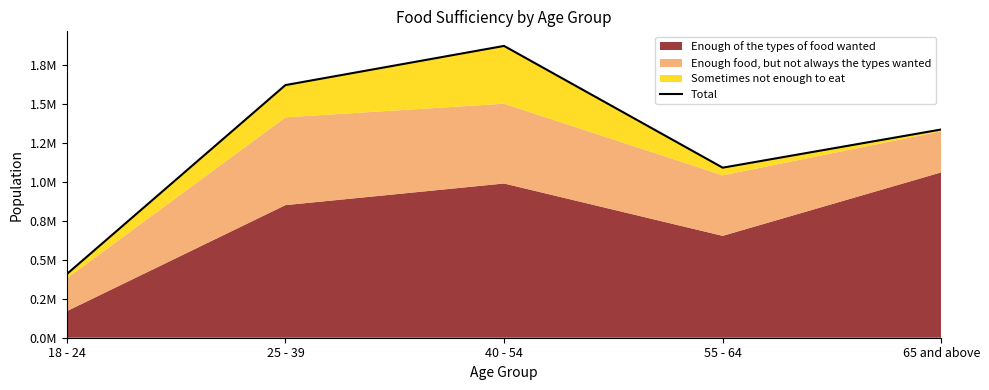

What is the minimum value shown in the chart?

408435